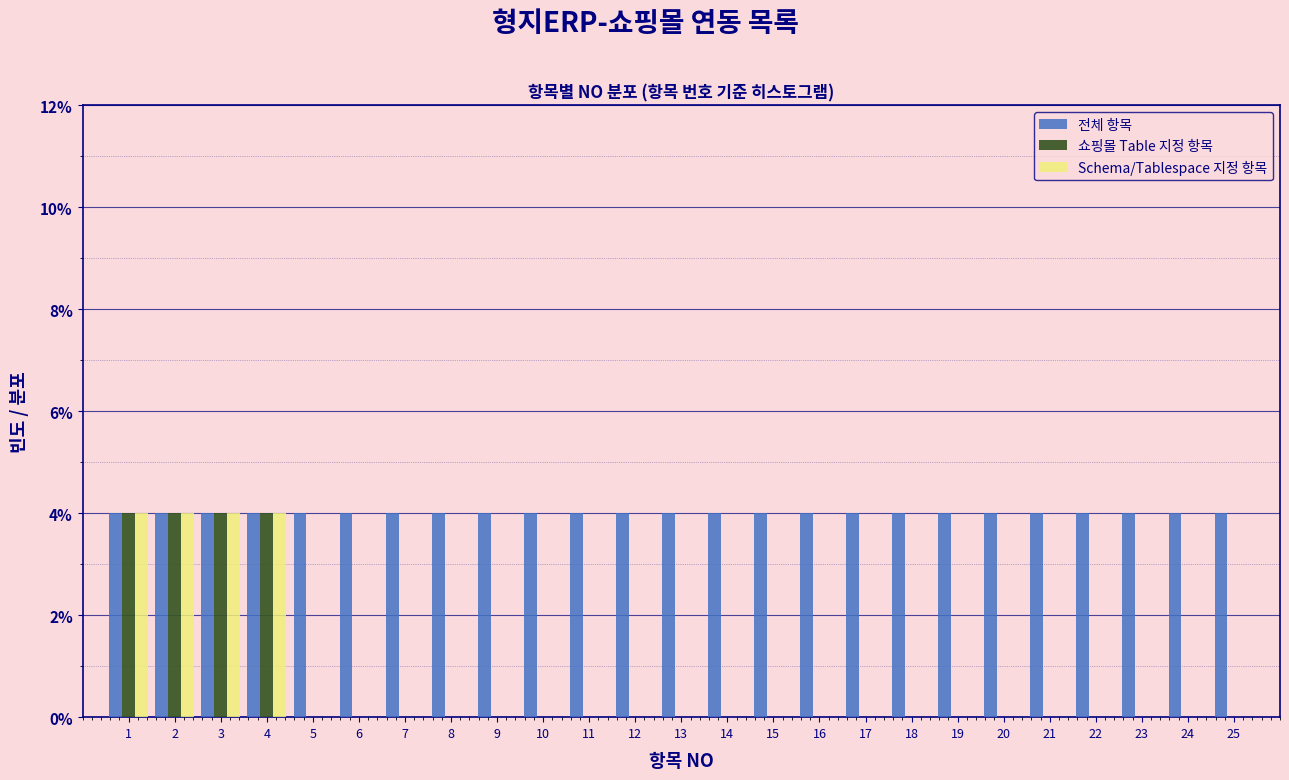

Reading left to right, transcribe this chart: for each range on the x-axis, give the height of each series' bar. The values are not printed on the chart, so give them approximately, as read against the axis.

0.5 to 1.5: 전체 항목=4	쇼핑몰 Table 지정 항목=4	Schema/Tablespace 지정 항목=4
1.5 to 2.5: 전체 항목=4	쇼핑몰 Table 지정 항목=4	Schema/Tablespace 지정 항목=4
2.5 to 3.5: 전체 항목=4	쇼핑몰 Table 지정 항목=4	Schema/Tablespace 지정 항목=4
3.5 to 4.5: 전체 항목=4	쇼핑몰 Table 지정 항목=4	Schema/Tablespace 지정 항목=4
4.5 to 5.5: 전체 항목=4	쇼핑몰 Table 지정 항목=0	Schema/Tablespace 지정 항목=0
5.5 to 6.5: 전체 항목=4	쇼핑몰 Table 지정 항목=0	Schema/Tablespace 지정 항목=0
6.5 to 7.5: 전체 항목=4	쇼핑몰 Table 지정 항목=0	Schema/Tablespace 지정 항목=0
7.5 to 8.5: 전체 항목=4	쇼핑몰 Table 지정 항목=0	Schema/Tablespace 지정 항목=0
8.5 to 9.5: 전체 항목=4	쇼핑몰 Table 지정 항목=0	Schema/Tablespace 지정 항목=0
9.5 to 10.5: 전체 항목=4	쇼핑몰 Table 지정 항목=0	Schema/Tablespace 지정 항목=0
10.5 to 11.5: 전체 항목=4	쇼핑몰 Table 지정 항목=0	Schema/Tablespace 지정 항목=0
11.5 to 12.5: 전체 항목=4	쇼핑몰 Table 지정 항목=0	Schema/Tablespace 지정 항목=0
12.5 to 13.5: 전체 항목=4	쇼핑몰 Table 지정 항목=0	Schema/Tablespace 지정 항목=0
13.5 to 14.5: 전체 항목=4	쇼핑몰 Table 지정 항목=0	Schema/Tablespace 지정 항목=0
14.5 to 15.5: 전체 항목=4	쇼핑몰 Table 지정 항목=0	Schema/Tablespace 지정 항목=0
15.5 to 16.5: 전체 항목=4	쇼핑몰 Table 지정 항목=0	Schema/Tablespace 지정 항목=0
16.5 to 17.5: 전체 항목=4	쇼핑몰 Table 지정 항목=0	Schema/Tablespace 지정 항목=0
17.5 to 18.5: 전체 항목=4	쇼핑몰 Table 지정 항목=0	Schema/Tablespace 지정 항목=0
18.5 to 19.5: 전체 항목=4	쇼핑몰 Table 지정 항목=0	Schema/Tablespace 지정 항목=0
19.5 to 20.5: 전체 항목=4	쇼핑몰 Table 지정 항목=0	Schema/Tablespace 지정 항목=0
20.5 to 21.5: 전체 항목=4	쇼핑몰 Table 지정 항목=0	Schema/Tablespace 지정 항목=0
21.5 to 22.5: 전체 항목=4	쇼핑몰 Table 지정 항목=0	Schema/Tablespace 지정 항목=0
22.5 to 23.5: 전체 항목=4	쇼핑몰 Table 지정 항목=0	Schema/Tablespace 지정 항목=0
23.5 to 24.5: 전체 항목=4	쇼핑몰 Table 지정 항목=0	Schema/Tablespace 지정 항목=0
24.5 to 25.5: 전체 항목=4	쇼핑몰 Table 지정 항목=0	Schema/Tablespace 지정 항목=0